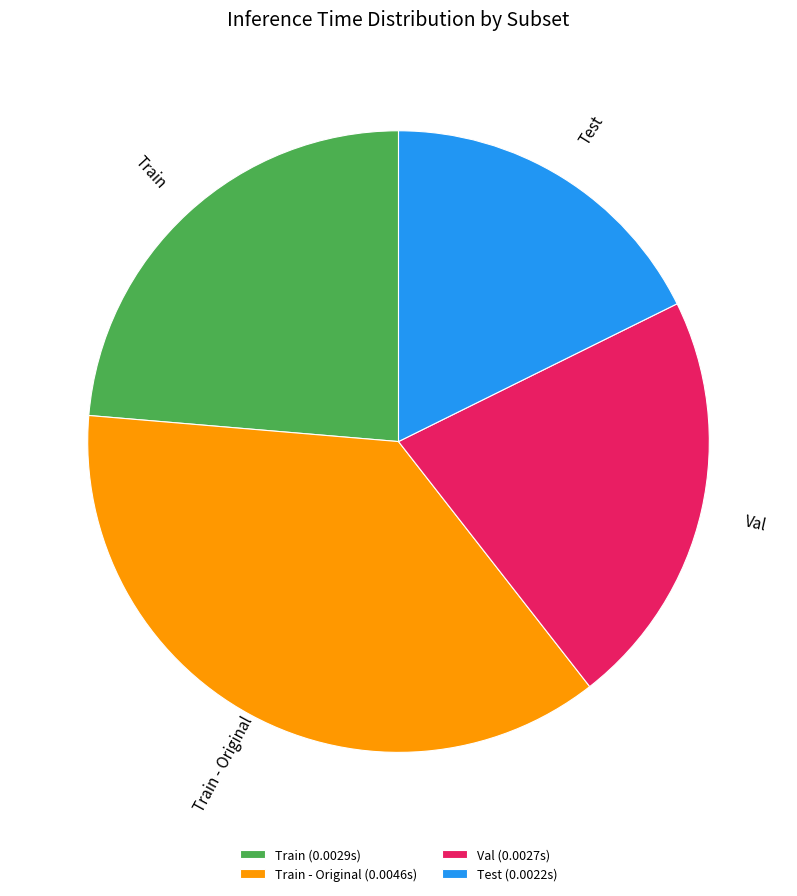

Is it true that Test is 29% of the pie?

False